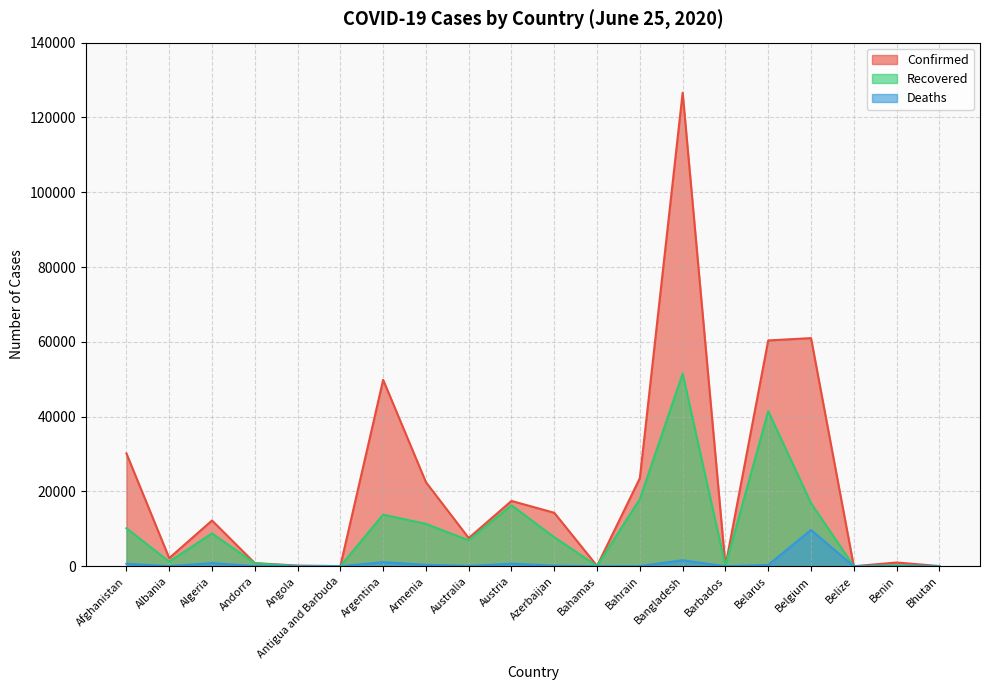

What is the label of the 5th point from the right?

Belarus